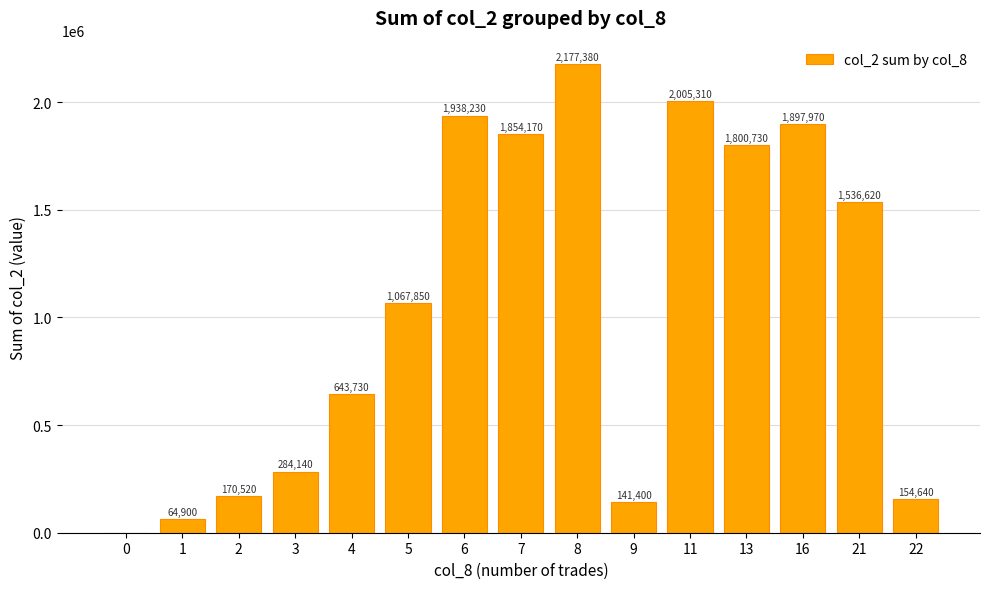

What value does the data have at 4, to the nearest 50?

643750